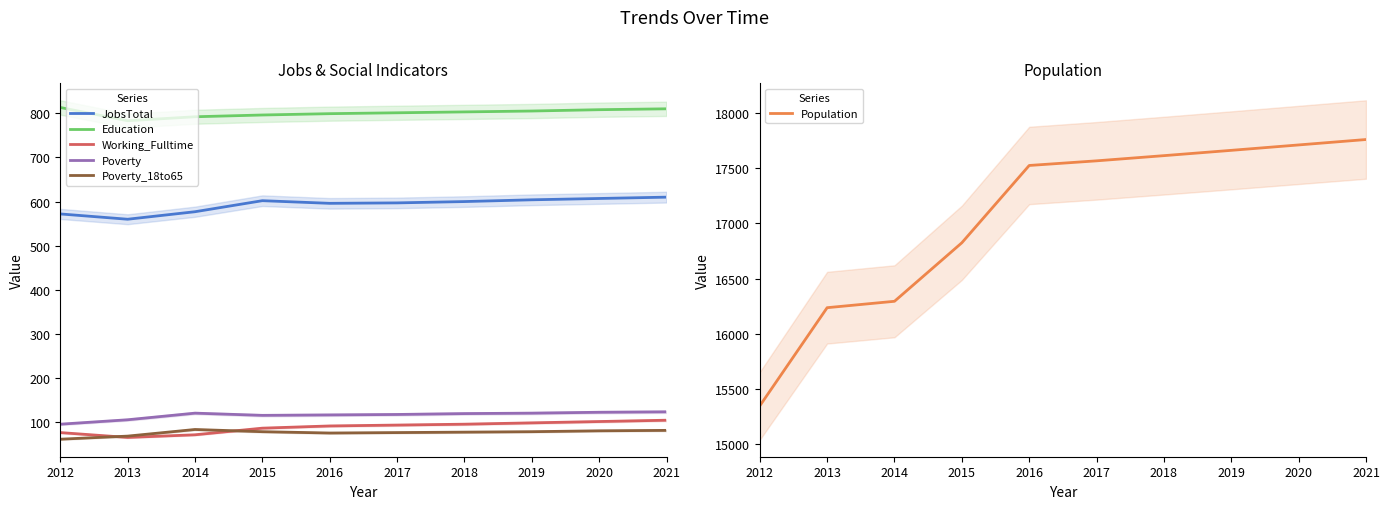

Between 2012 and 2013, which series saw the biggest shift?

Population